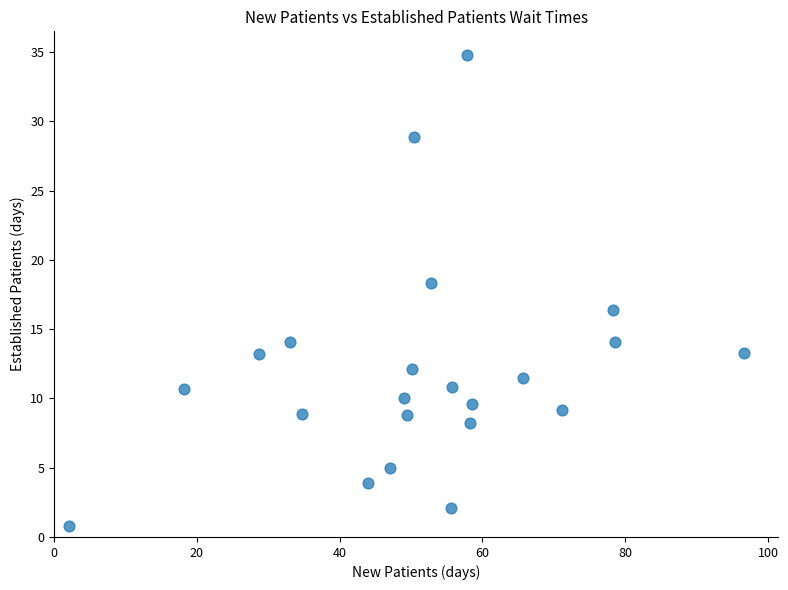

What is the range of X values (max minus min)?

94.6